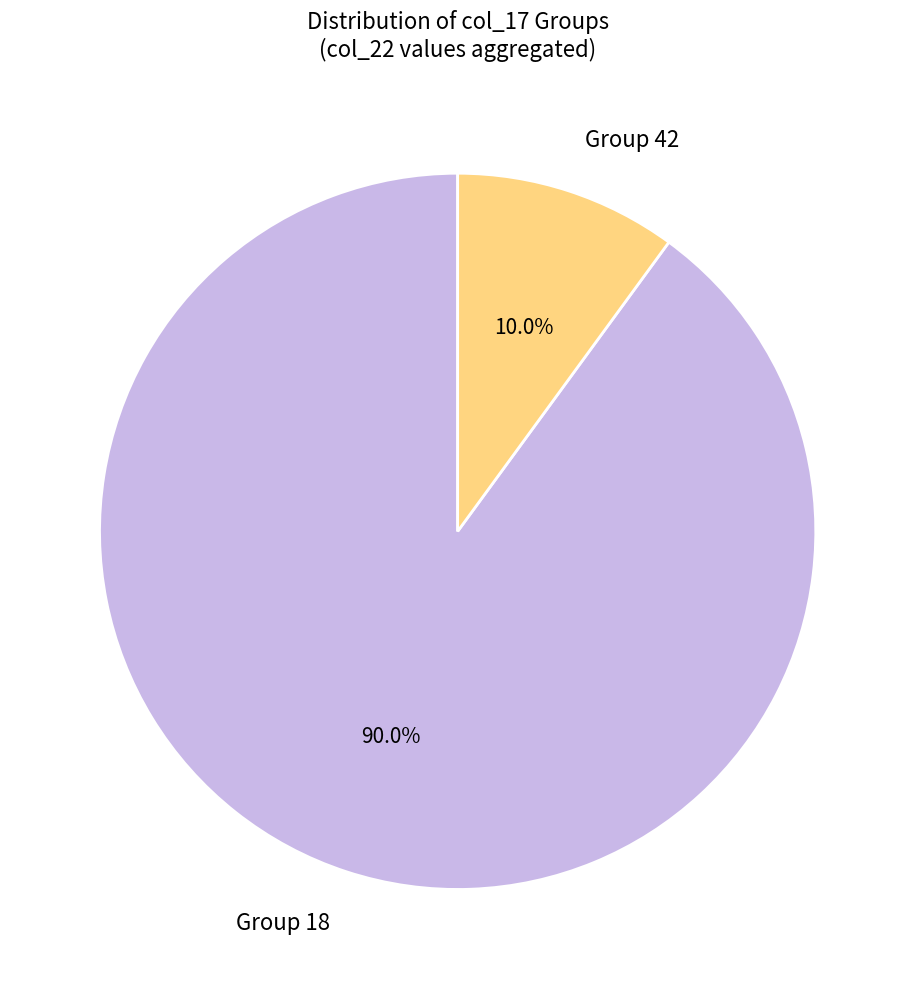

Which has a higher value, Group 42 or Group 18?

Group 18